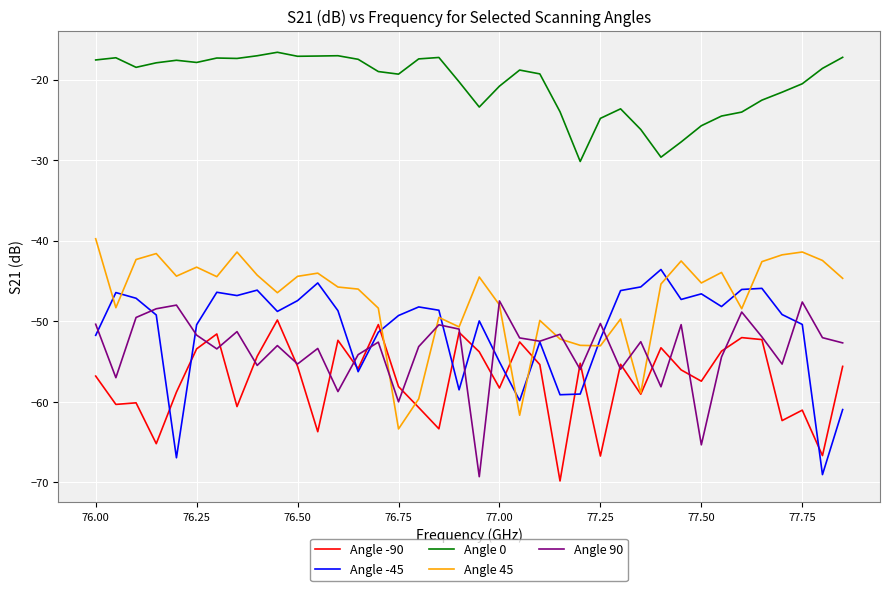

Which series has the largest total across all categories?

Angle 0